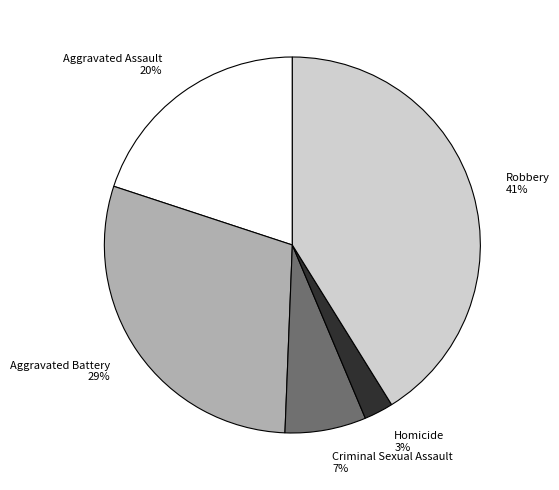

Is it true that Aggravated Battery is 29% of the pie?

True